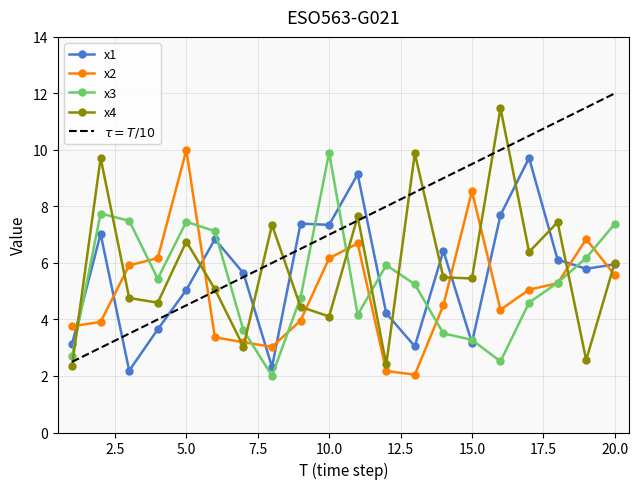

Between which two adjacent categories do x2 and x1 first intersect?

1 and 2